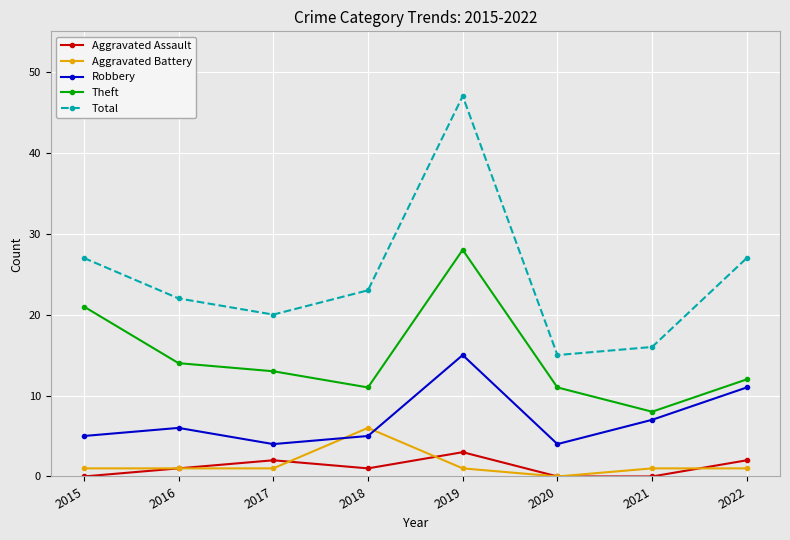

At how many categories does at least one series exceed 34?

1